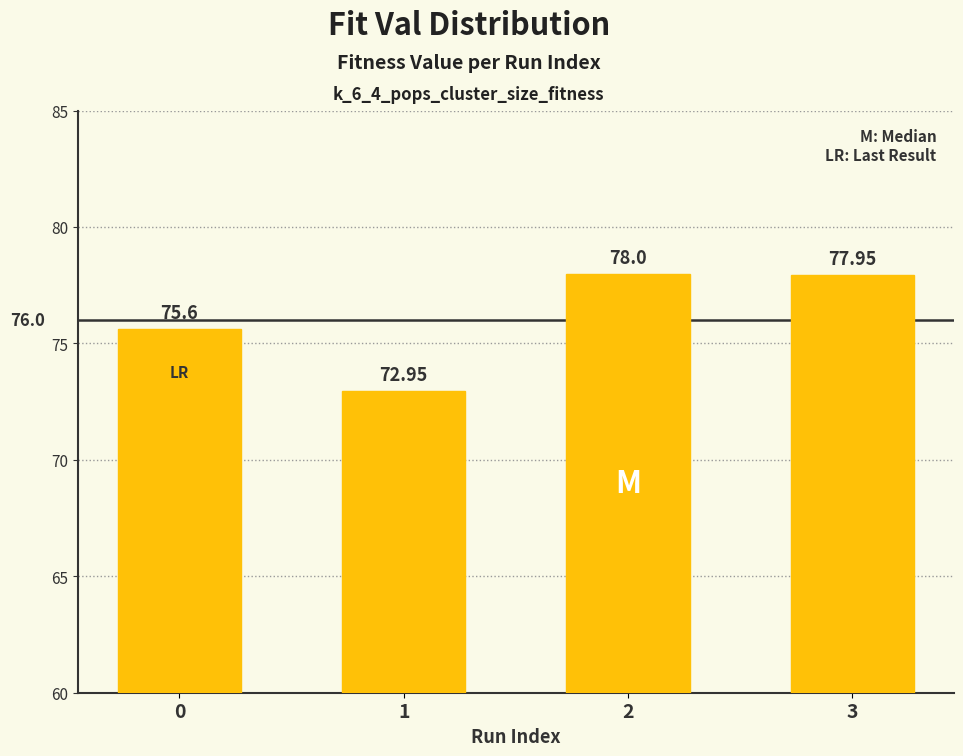

Reading left to right, list all the values displayed in this chart.

75.6	73.0	78.0	78.0